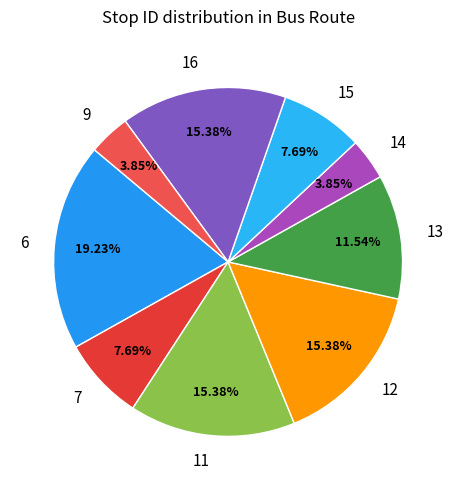

How many slices are in this pie chart?

9